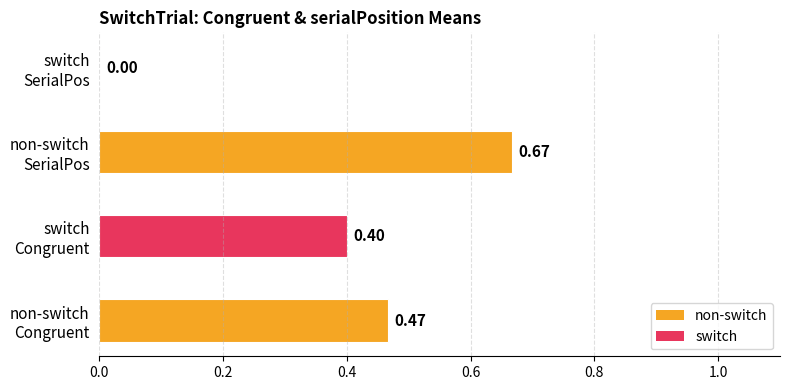

What is the sum of all values?

1.5